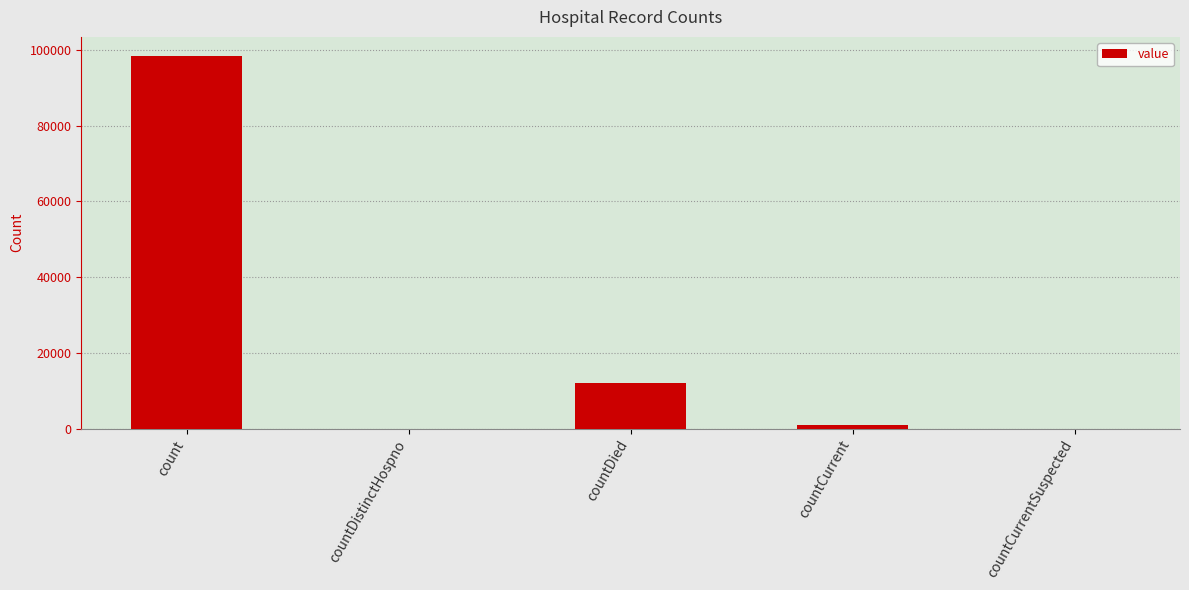

The chart shows a value of 4103 at countDied. True or false?

False